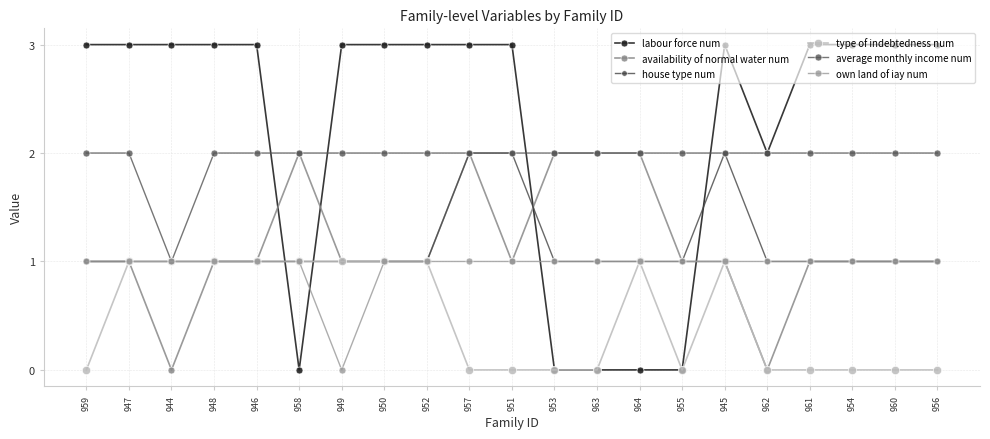

Between 959 and 957, which series saw the biggest shift?

availability of normal water num